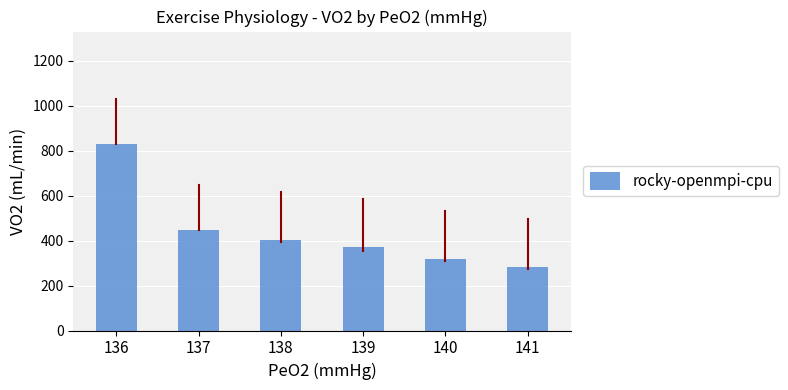

At which category does the chart reach its peak across all series?

136